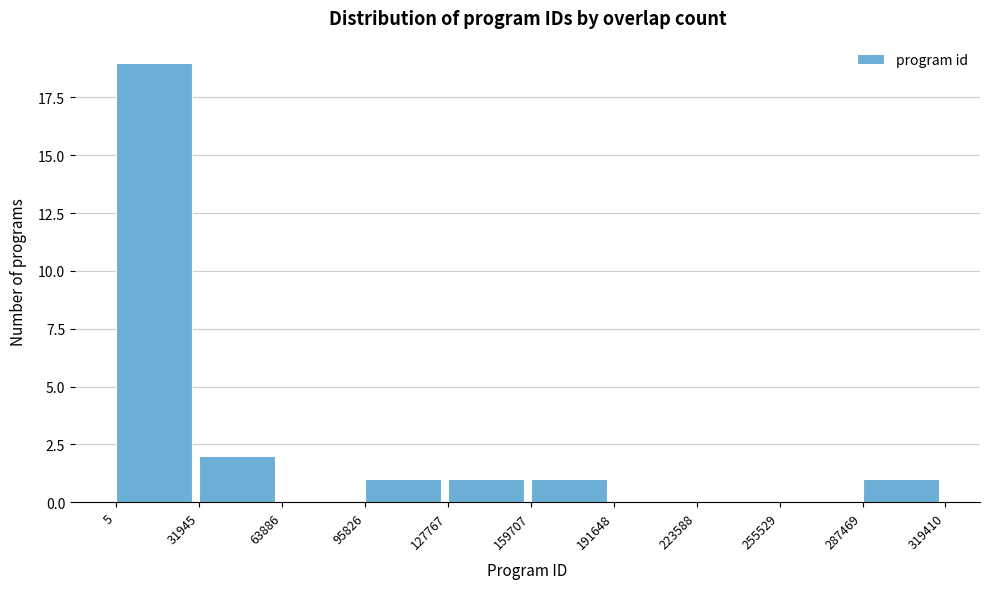

Reading left to right, list every bar in this chart as the range it spans on the x-axis followed by its height. The values are not printed on the chart, so give them approximately, as read against the axis.

5 to 31945: 19
31945 to 63886: 2
63886 to 95826: 0
95826 to 127767: 1
127767 to 159707: 1
159707 to 191648: 1
191648 to 223588: 0
223588 to 255529: 0
255529 to 287469: 0
287469 to 319410: 1